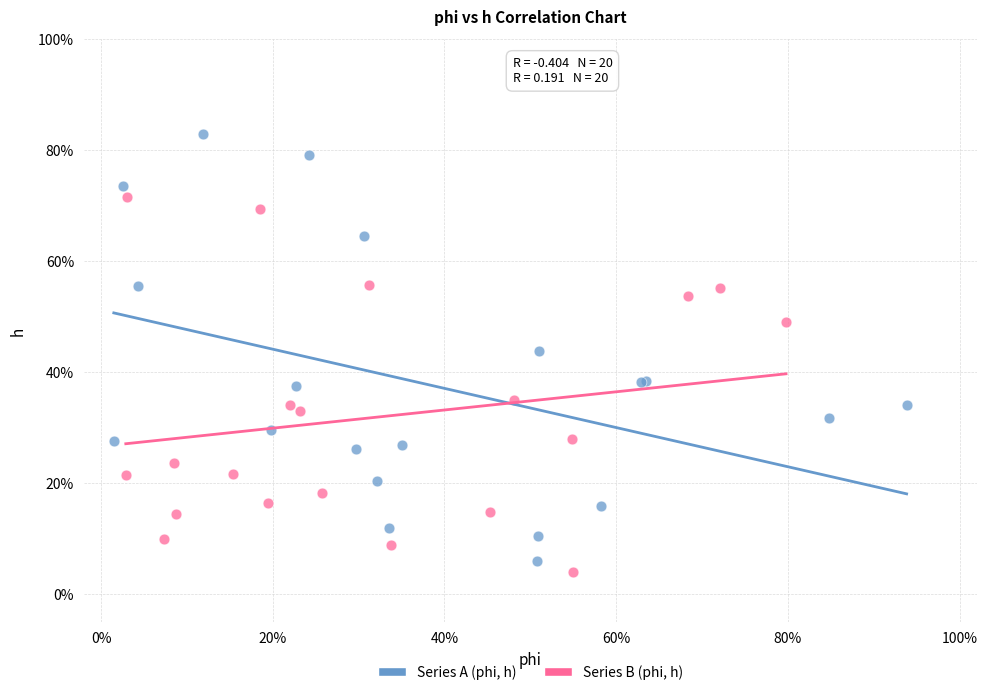

Which series contains the highest Y value?

Series A (phi, h)